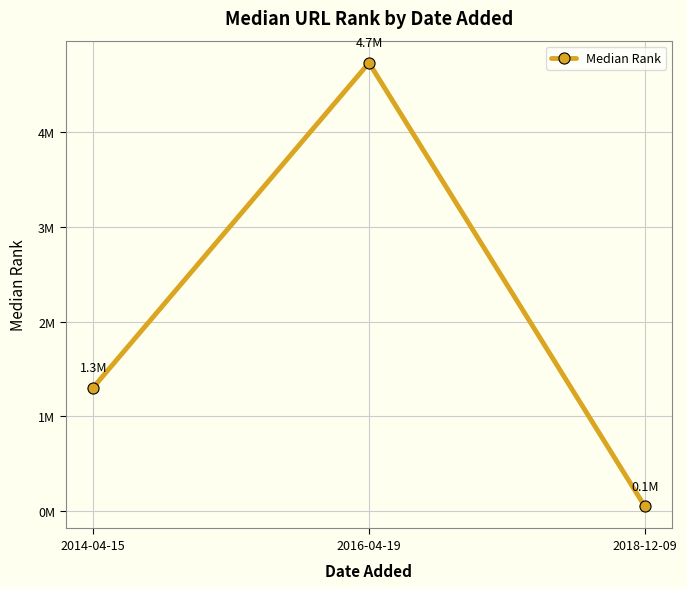

What is the sum of all values?

6087728